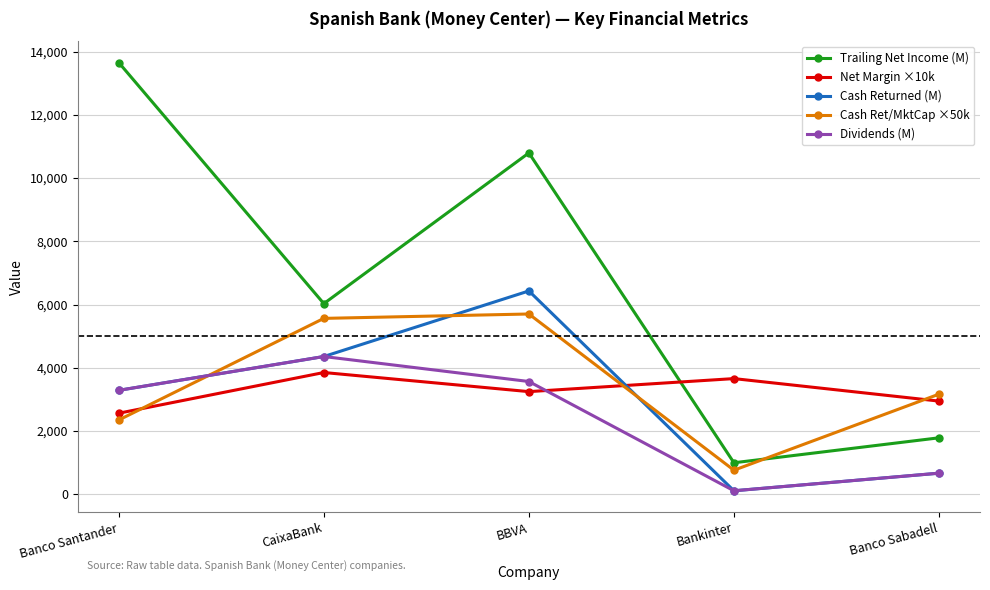

At which label is Cash Ret/MktCap ×50k closest to 3229?

Banco Sabadell